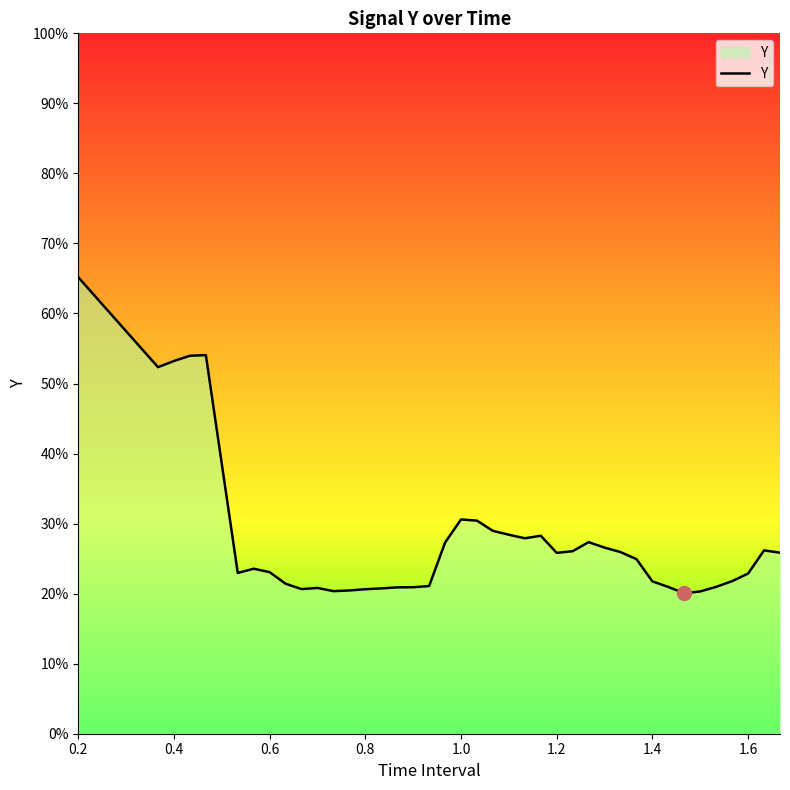

Reading left to right, list all the values displayed in this chart.

0.7	0.5	0.5	0.5	0.5	0.2	0.2	0.2	0.2	0.2	0.2	0.2	0.2	0.2	0.2	0.2	0.2	0.2	0.3	0.3	0.3	0.3	0.3	0.3	0.3	0.3	0.3	0.3	0.3	0.3	0.2	0.2	0.2	0.2	0.2	0.2	0.2	0.2	0.3	0.3